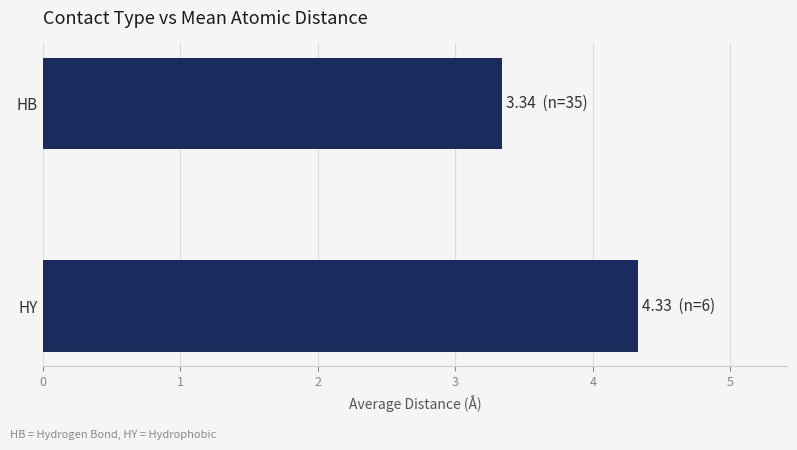

Does the chart contain stacked bars?

No